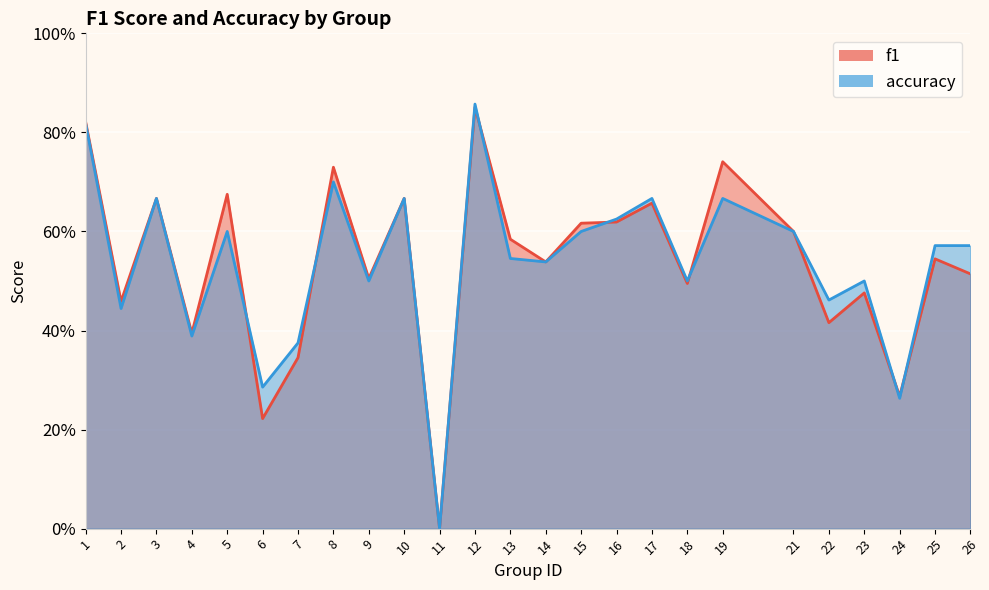

Between which two adjacent categories do f1 and accuracy first intersect?

5 and 6